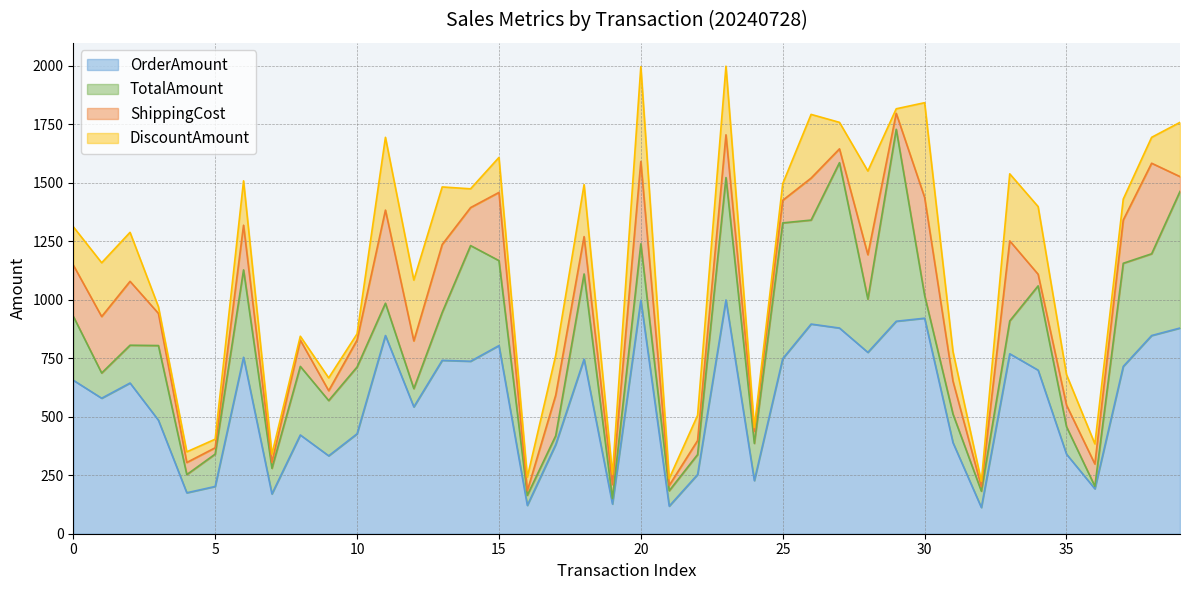

What is the average value of the TotalAmount series?

256.7